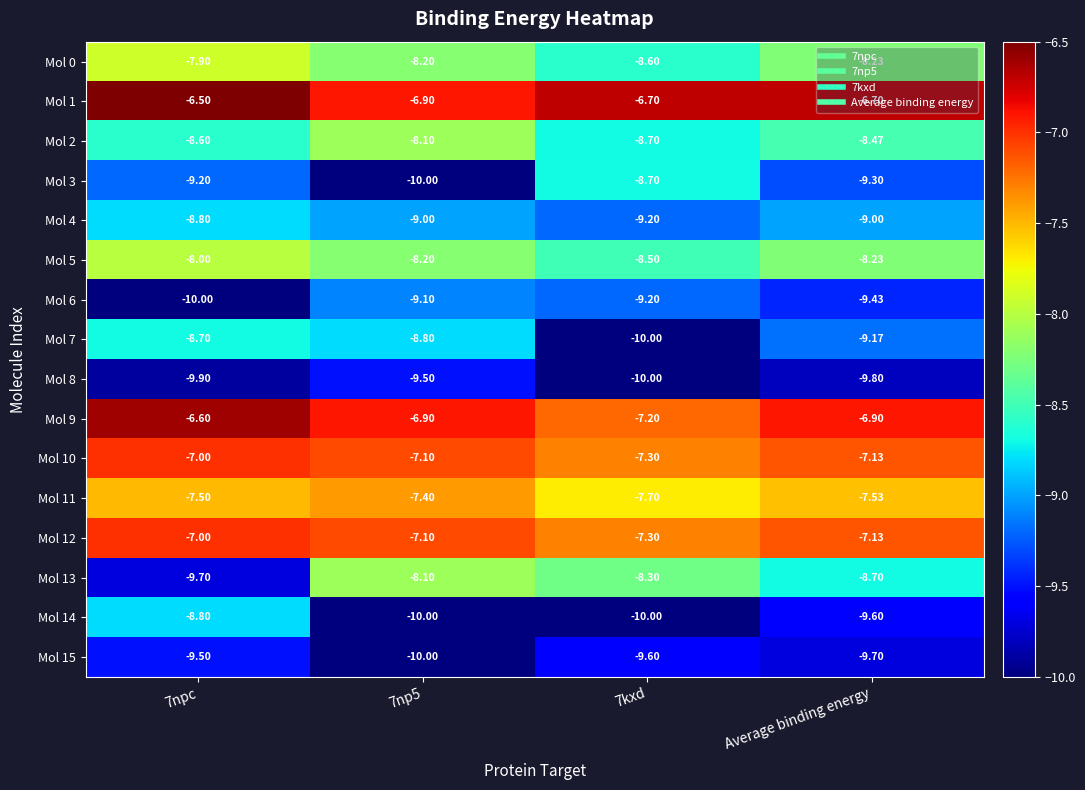

Is the value of Mol 5 at Average binding energy greater than the value of Mol 1 at 7npc?

No